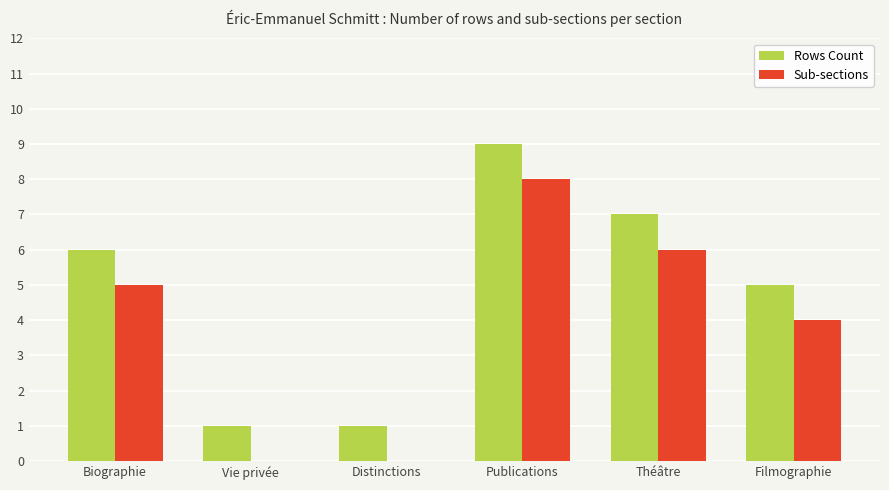

What is the total value across all series at Distinctions?

1